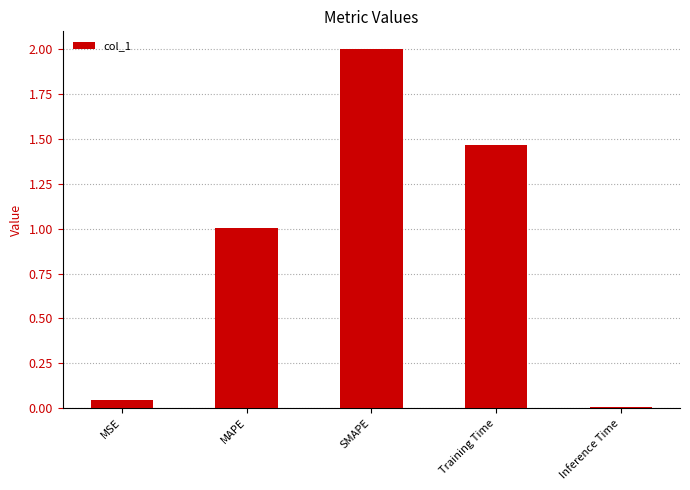

Is it true that the value at Training Time is 0.8?

False